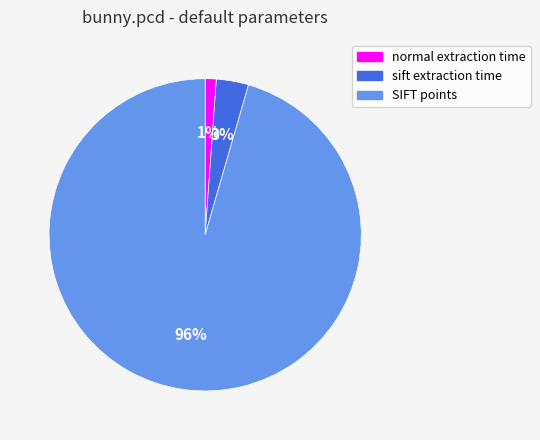

The SIFT points slice represents 87% of the pie. True or false?

False